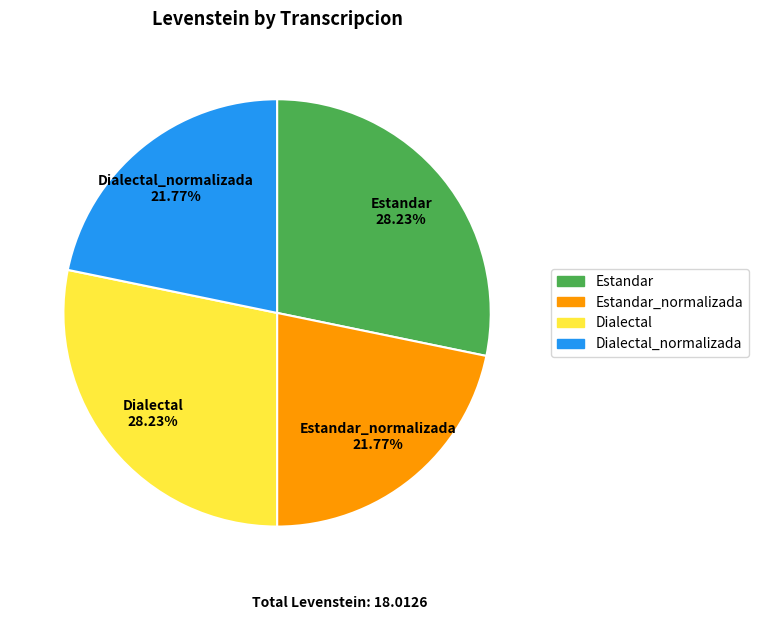

Is there a majority slice in this chart?

No